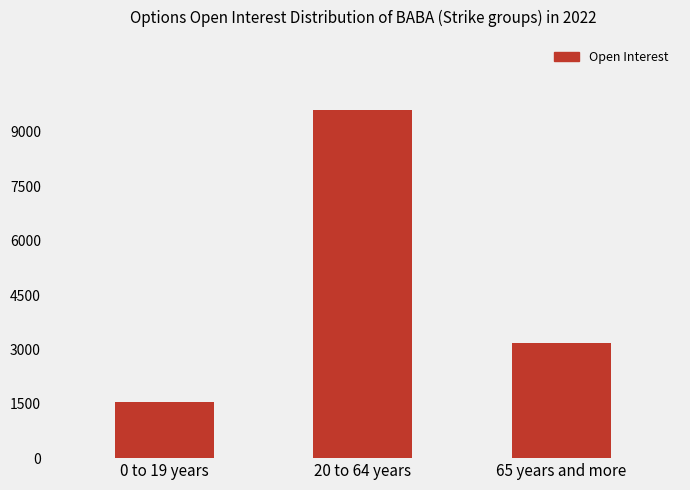

Reading left to right, what are all the values shown in this chart?

1559	9617	3170